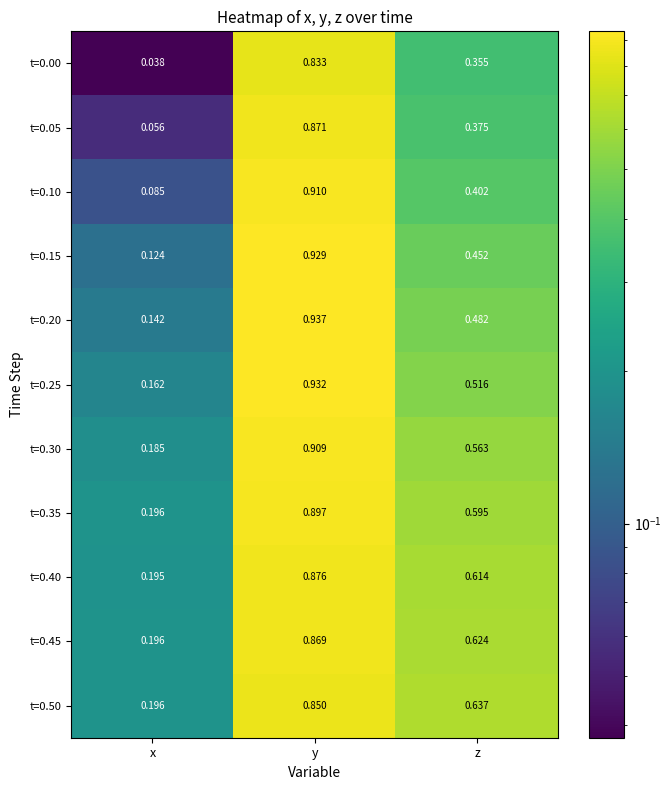

At which label is t=0.15 closest to 0?

x